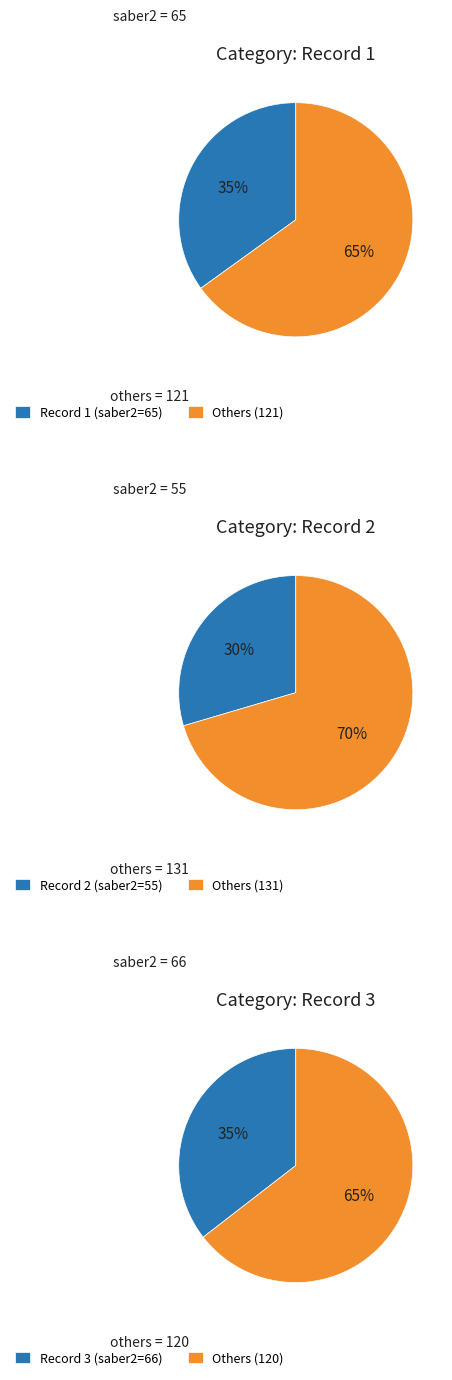

To the nearest percent, what percentage of the pie is 3?

35%